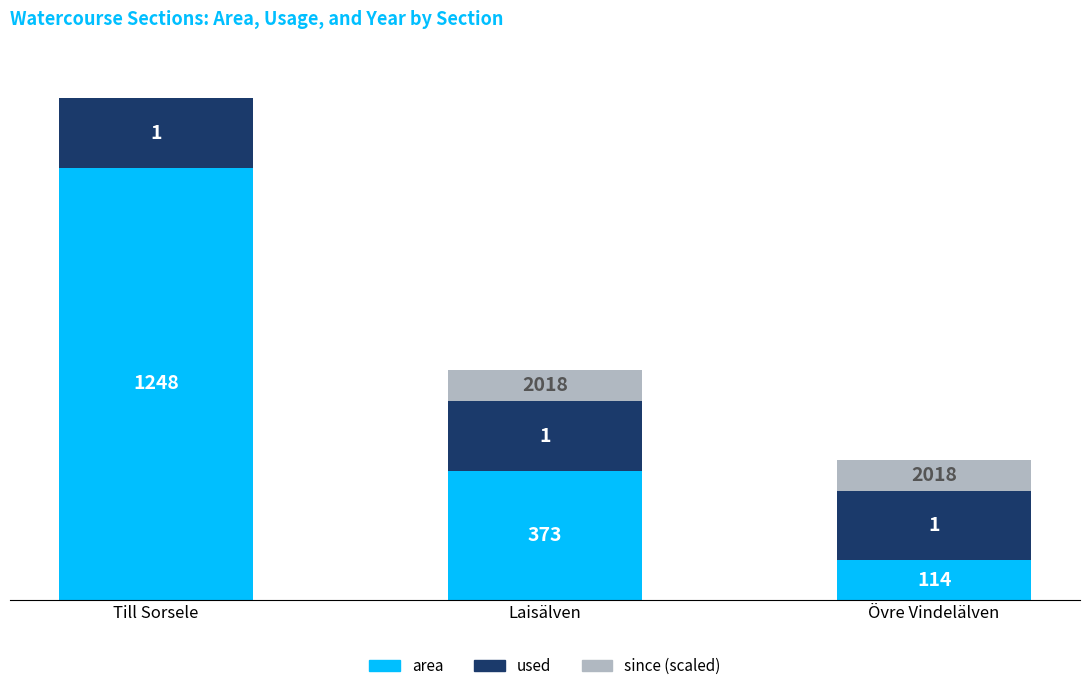

True or false: since (scaled) has a value of 47 at Övre Vindelälven.

False